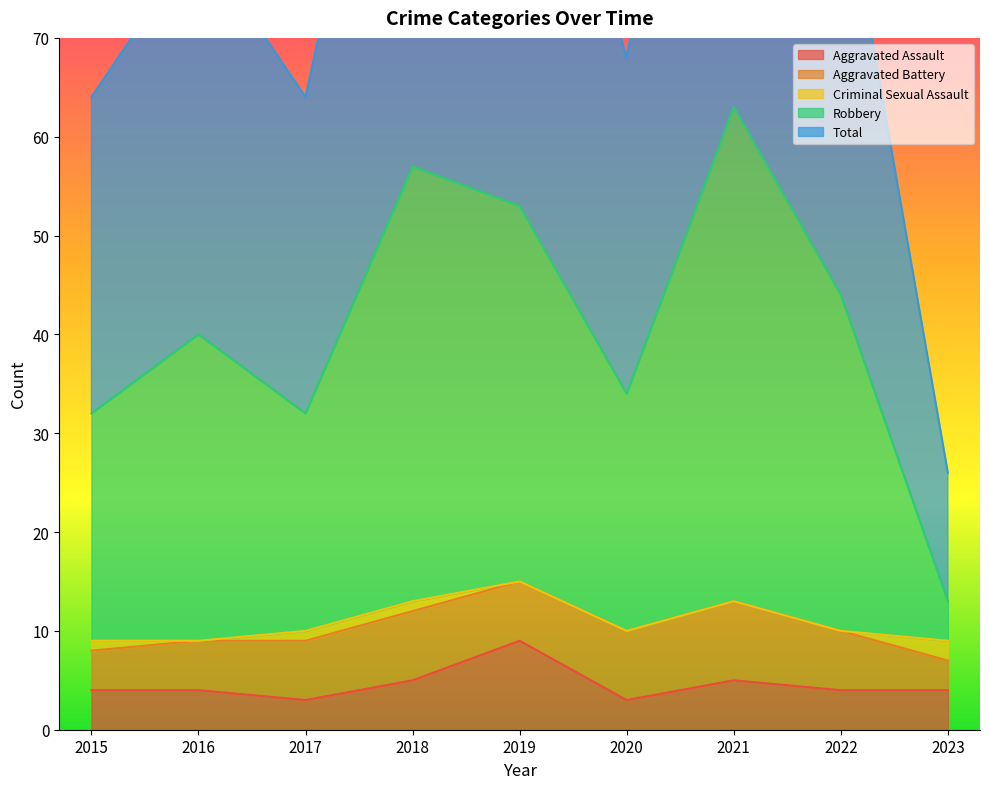

Where is the first local maximum for Robbery?

2016